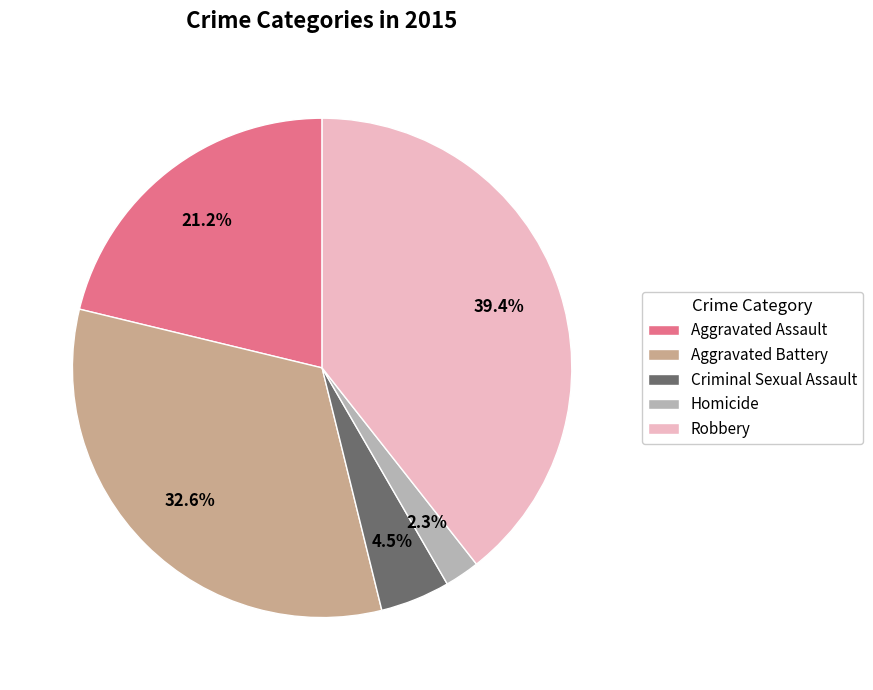

Combined, do Aggravated Battery and Robbery account for over 50%?

Yes